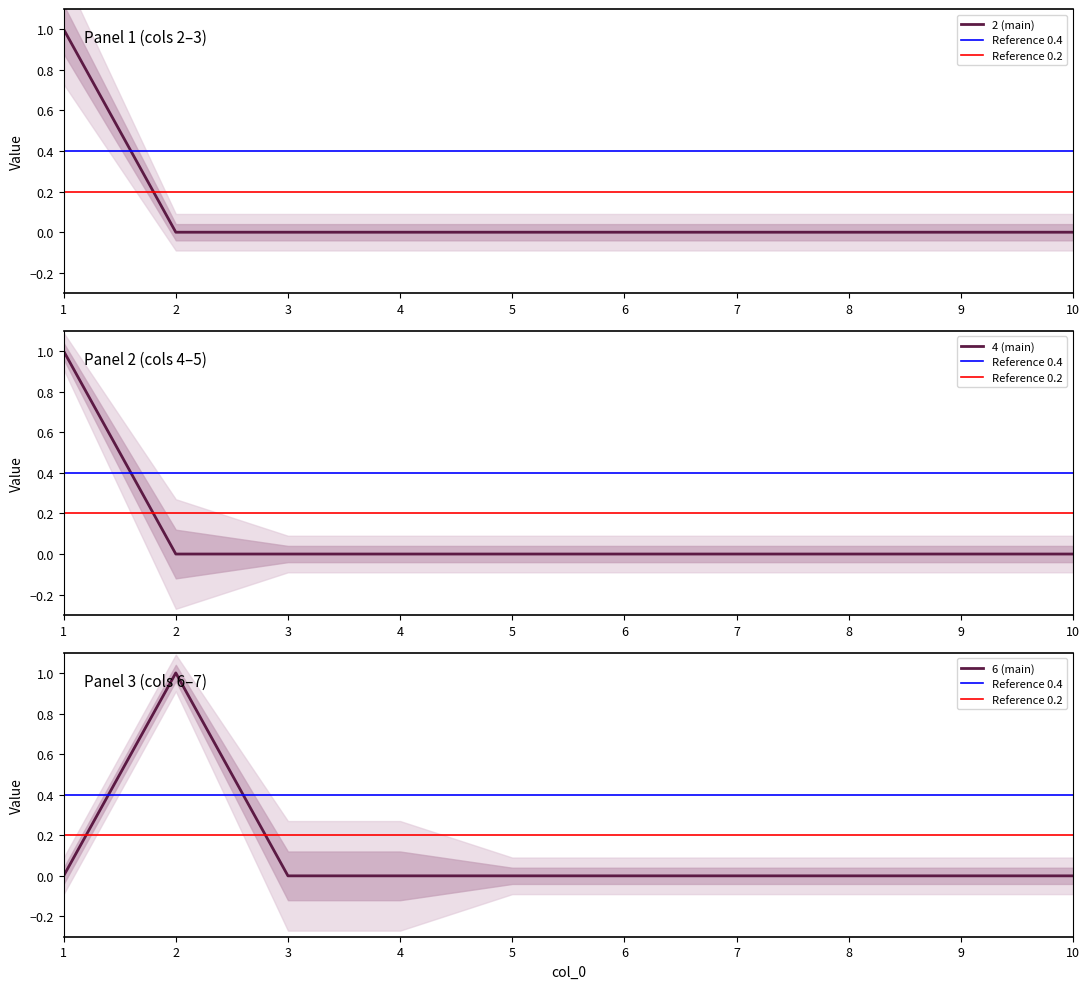

What is the maximum value shown in the chart?

1